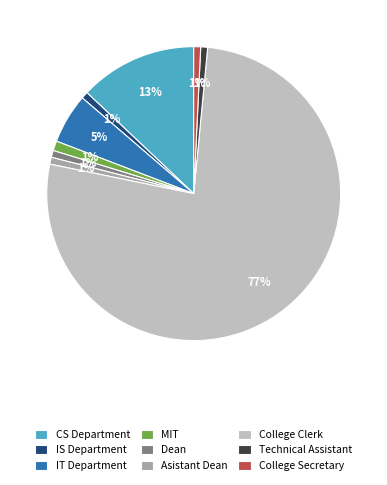

Count the number of slices in the pie.

9